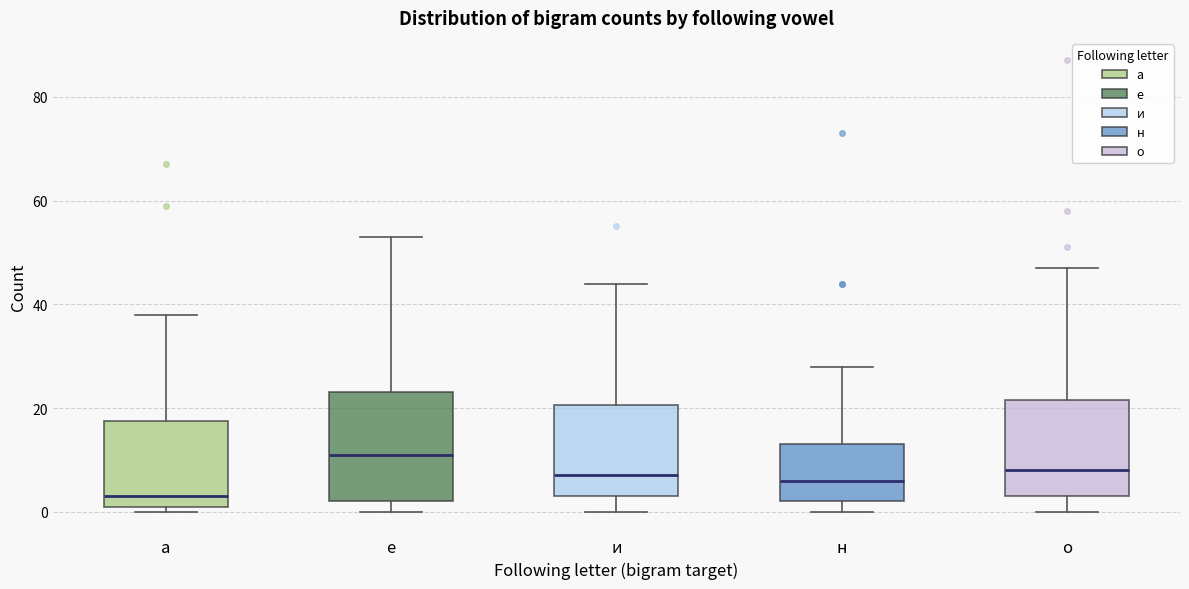

Where is the upper edge of the box for а on the y-axis? The values are not printed on the chart, so give them approximately, as read against the axis.

18